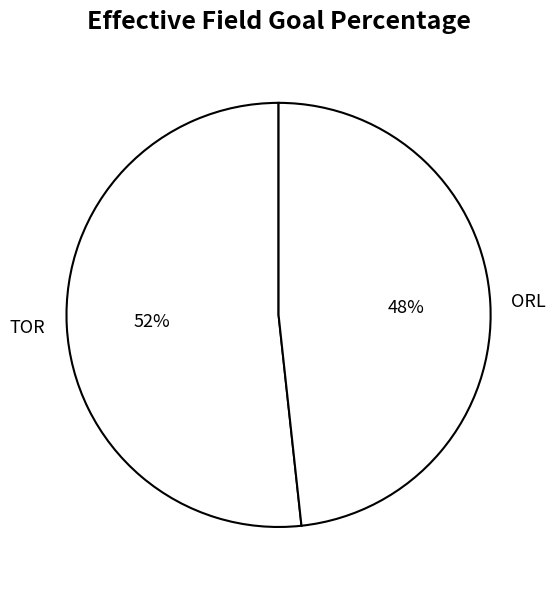

Does any single category account for the majority?

Yes